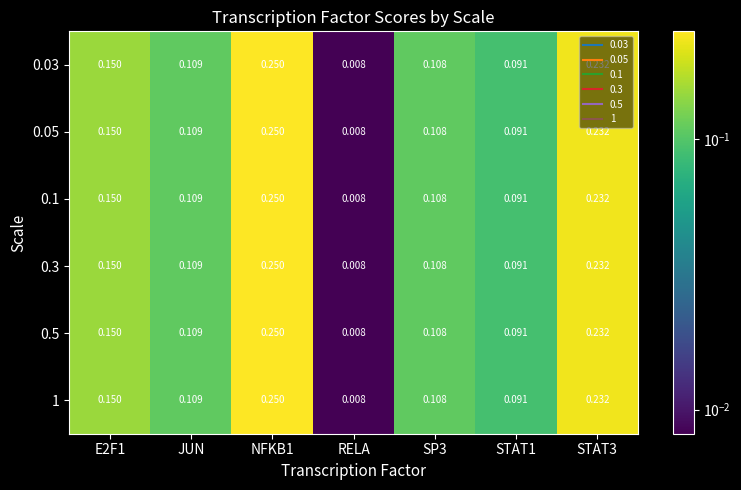

Is the value of 0.05 at JUN greater than the value of 0.1 at SP3?

Yes